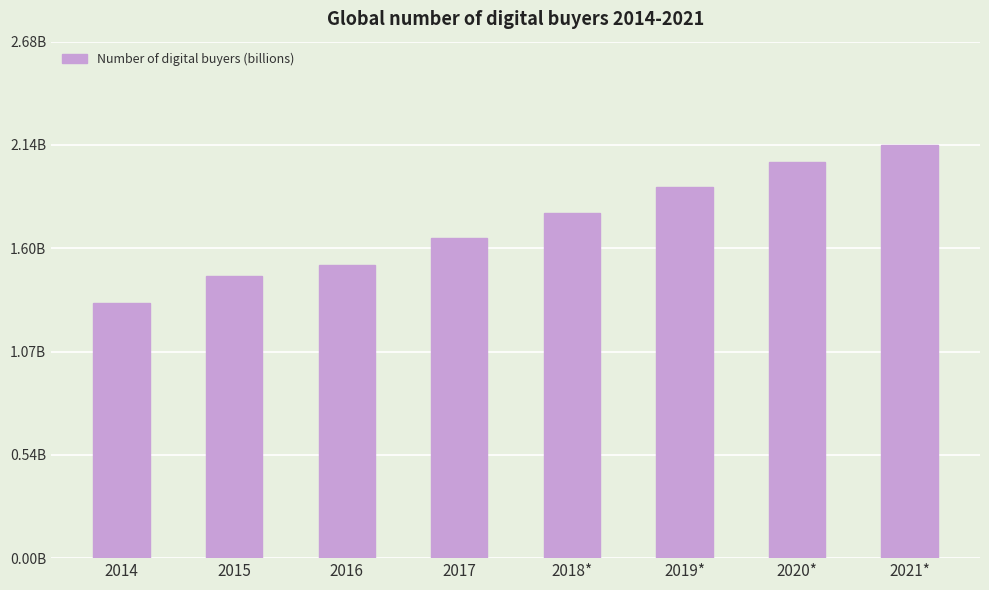

Rank the categories by value from highest to lowest.

2021*, 2020*, 2019*, 2018*, 2017, 2016, 2015, 2014